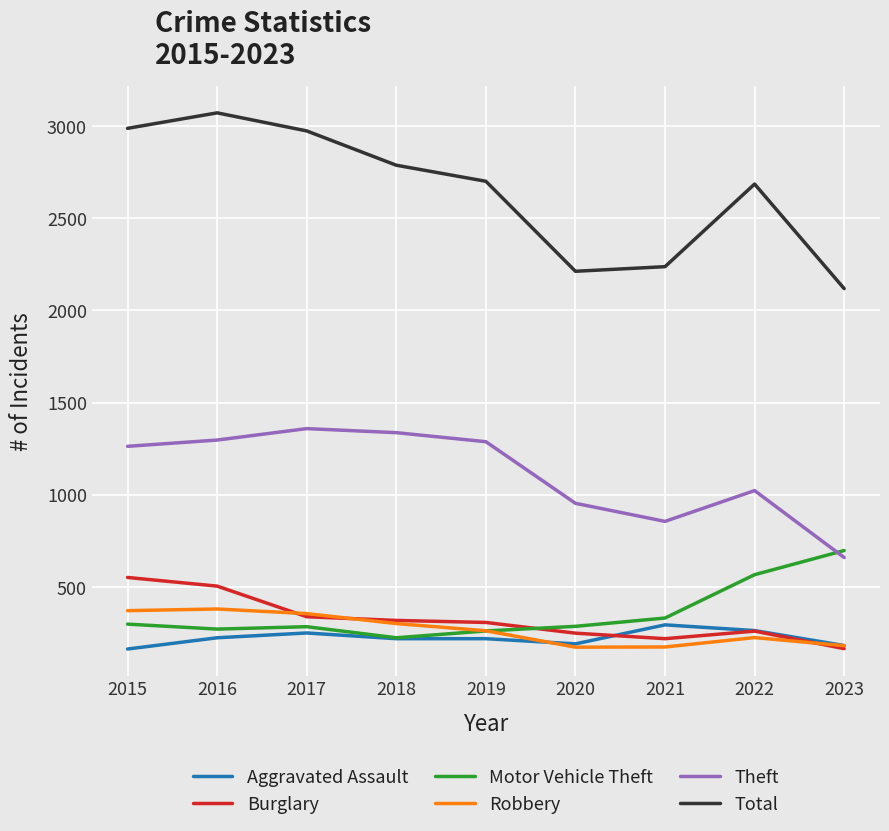

What is the minimum value for Robbery?

174